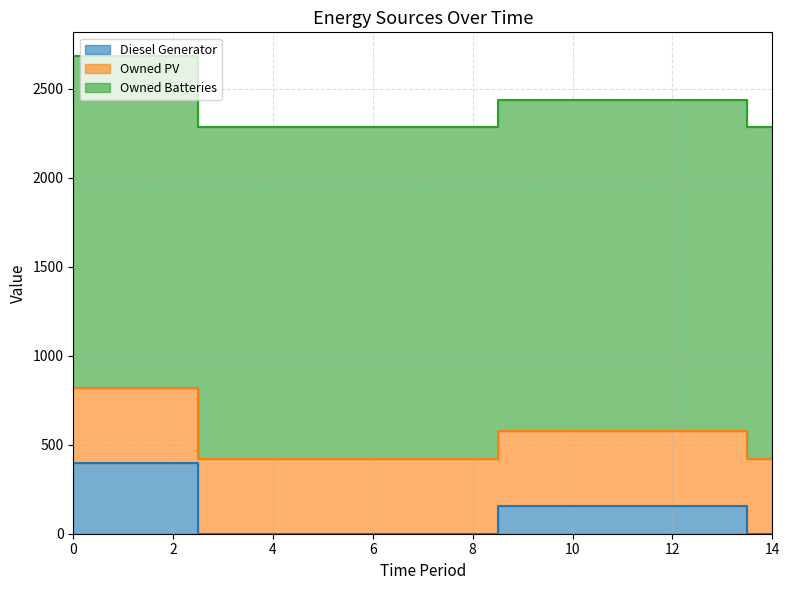

What are all the series names shown in the legend?

Diesel Generator, Owned PV, Owned Batteries